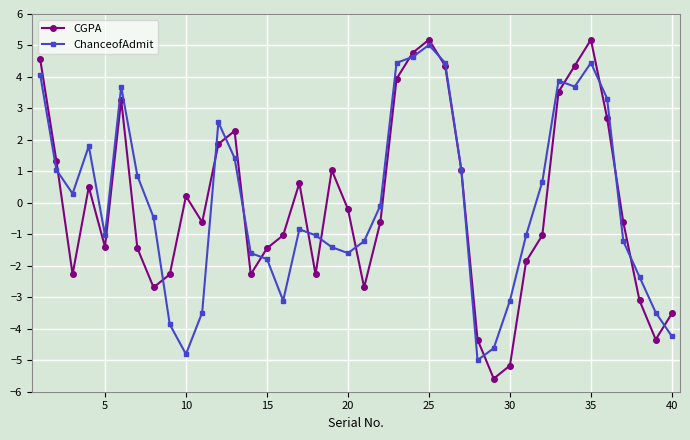

Which series has the largest range (max minus min)?

CGPA